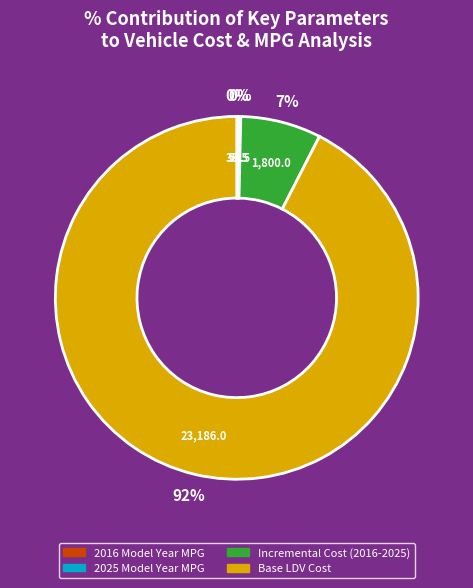

Which has a higher value, Base LDV Cost or Incremental Cost (2016-2025)?

Base LDV Cost